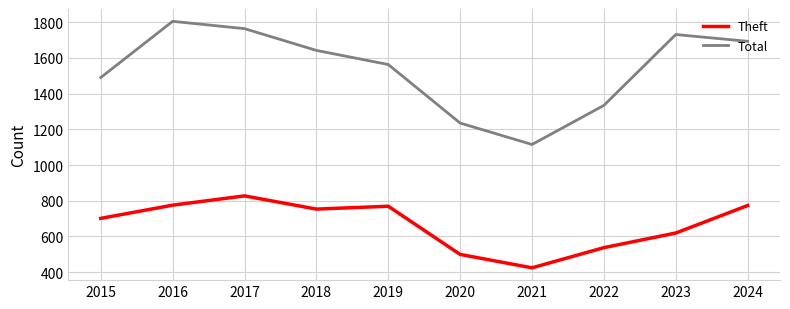

What is the smallest value displayed?

424